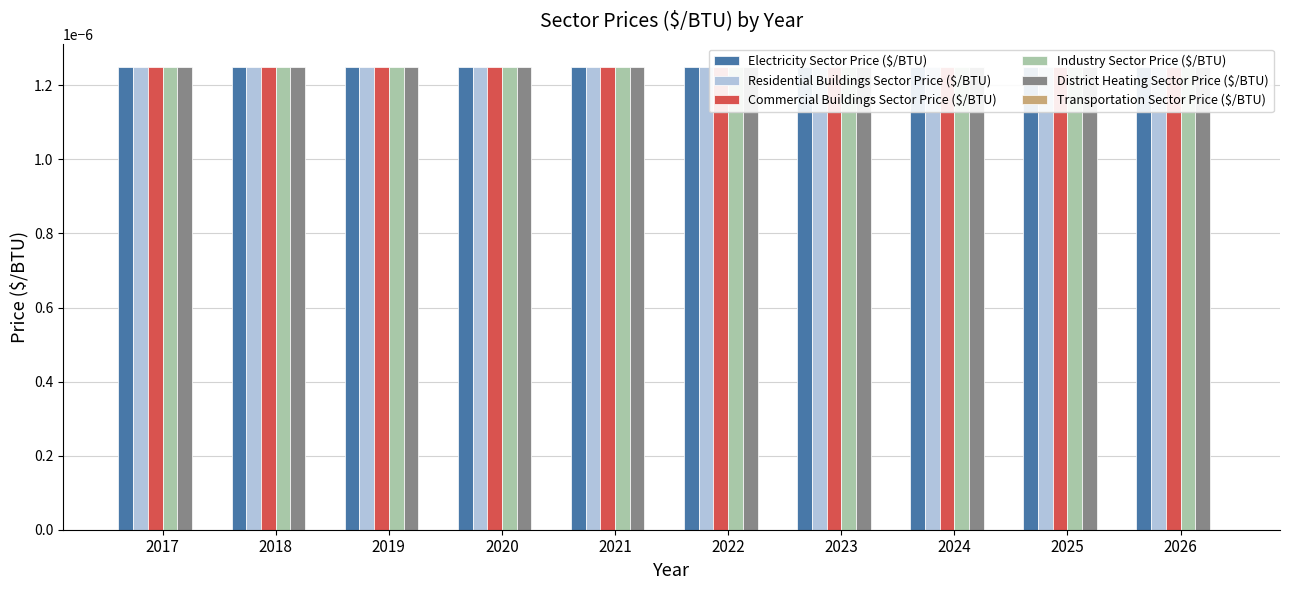

At which label is Commercial Buildings Sector Price ($/BTU) closest to 0?

2017